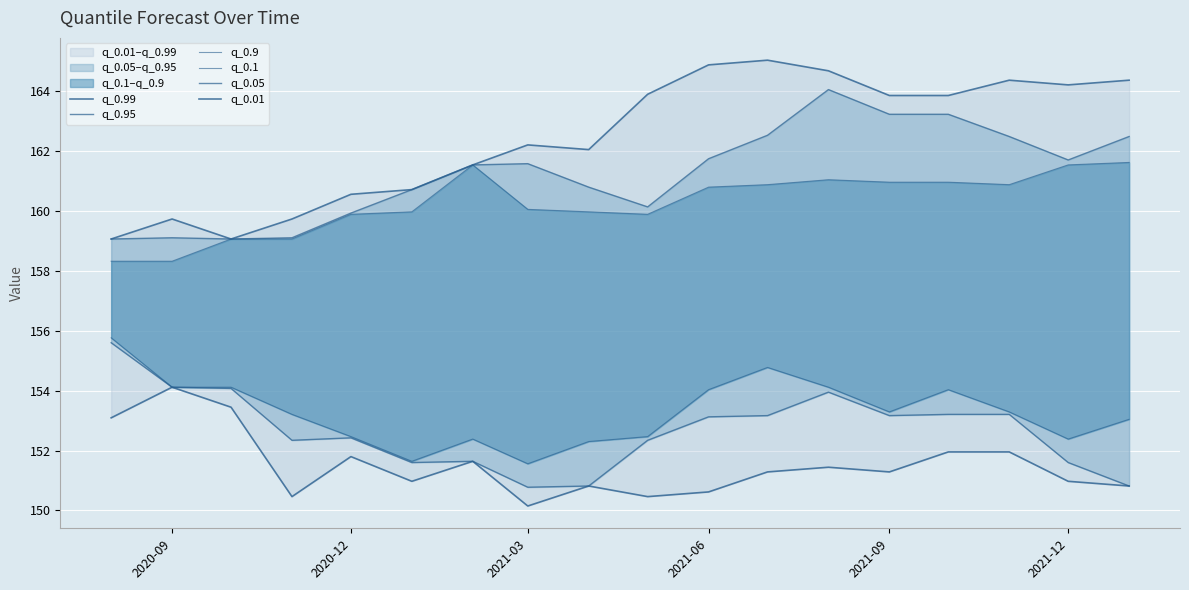

Which series has the largest total across all categories?

q_0.99